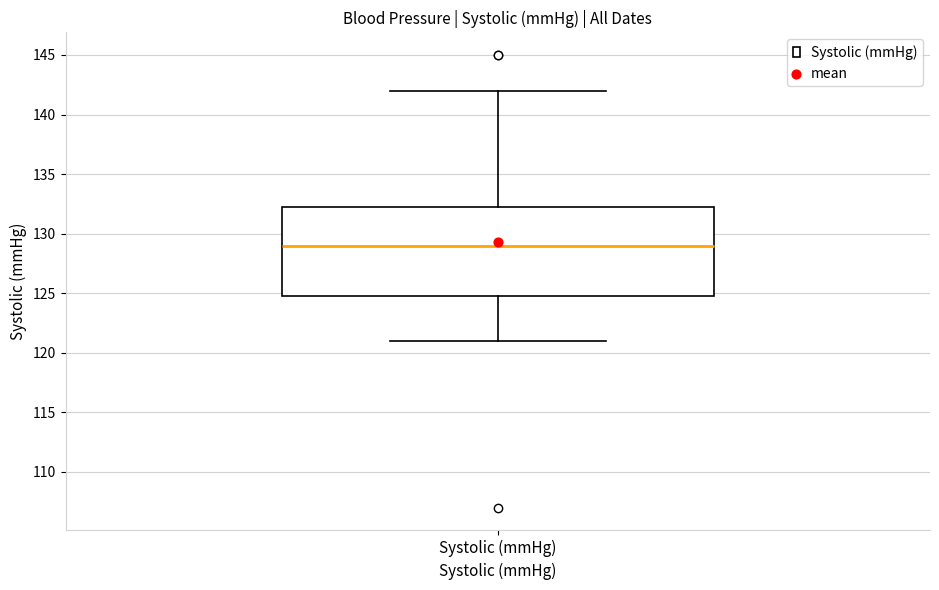

Read this box plot against the y-axis: the position of the median line, the range covered by the box, and the ends of both whiskers. The values are not printed on the chart, so give them approximately, as read against the axis.

median 129.0, box 125.0 to 132.5, whiskers 121.0 to 142.0